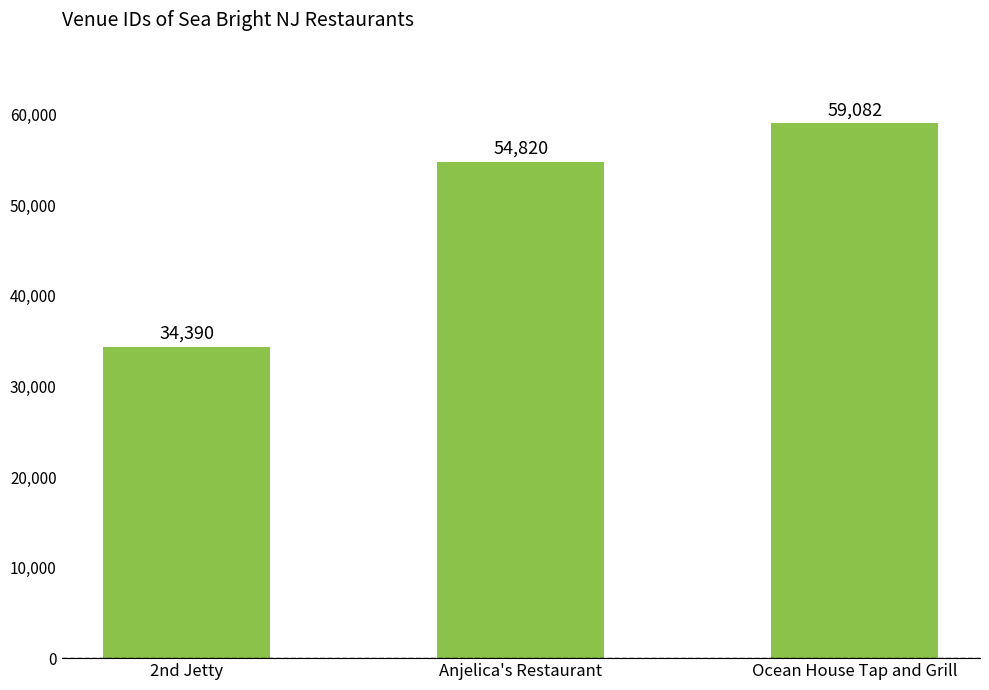

Rank the categories by value from highest to lowest.

Ocean House Tap and Grill, Anjelica's Restaurant, 2nd Jetty